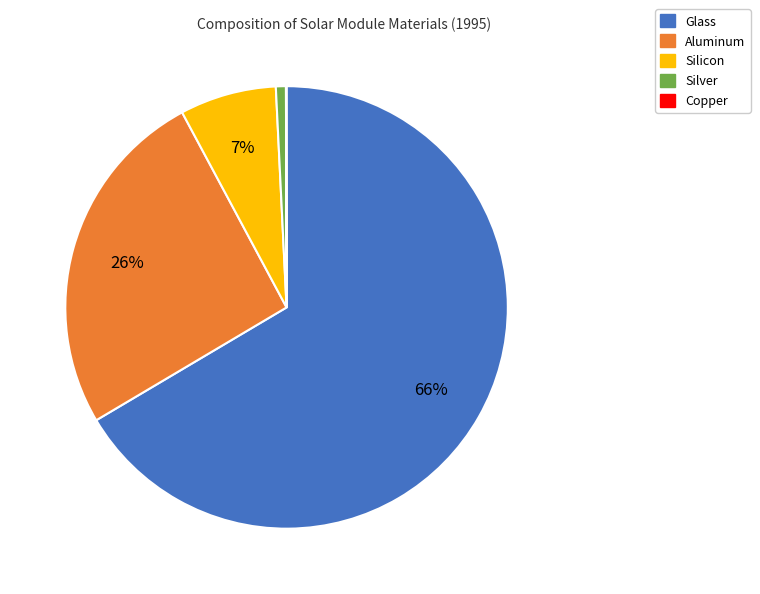

Which has a higher value, Silver or Silicon?

Silicon